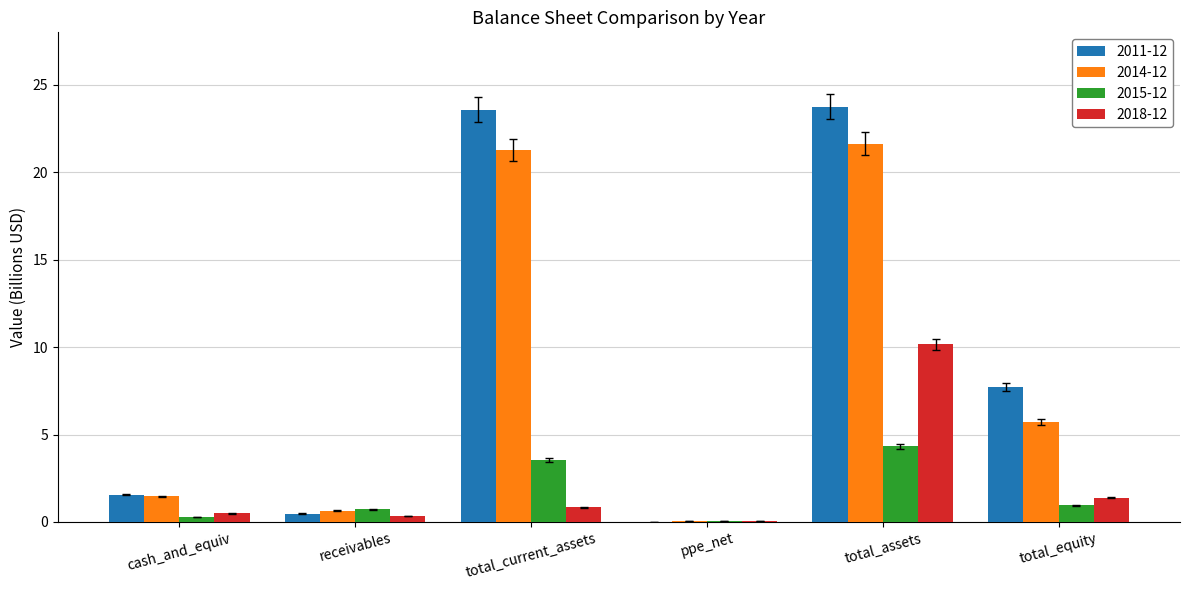

What is the total value across all series at ppe_net?

0.2